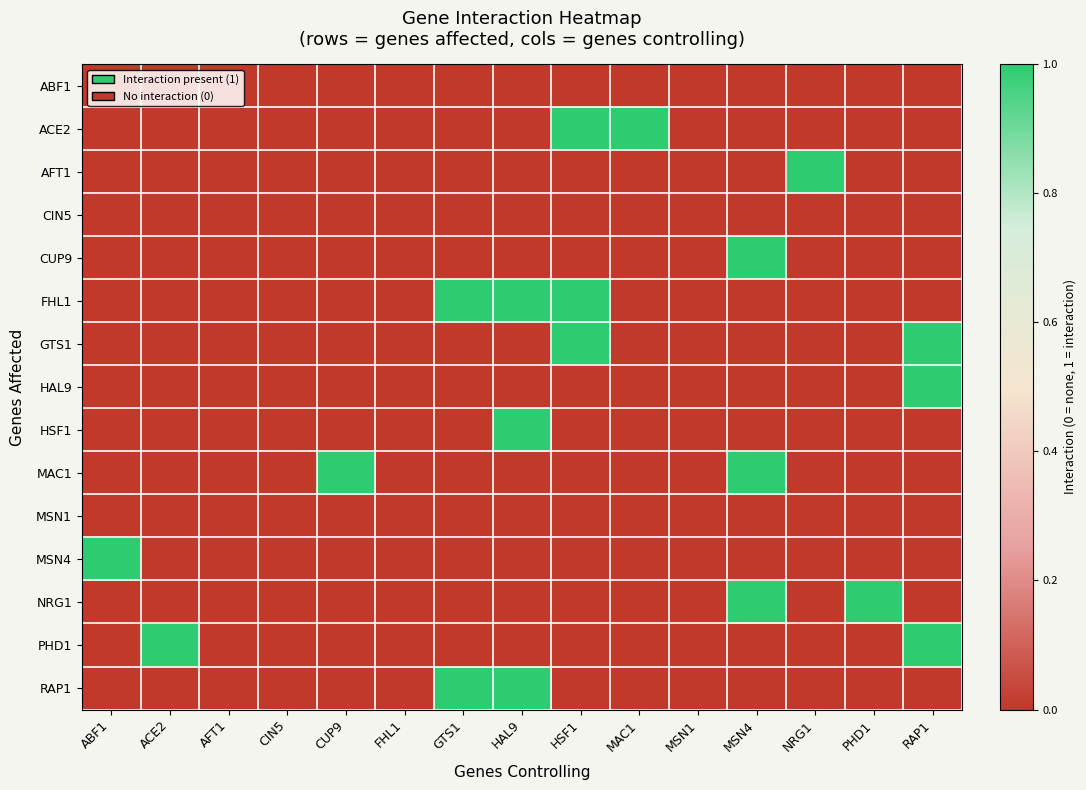

Reading right to left, what are all the values shown in this chart?

ABF1: RAP1=0	PHD1=0	NRG1=0	MSN4=0	MSN1=0	MAC1=0	HSF1=0	HAL9=0	GTS1=0	FHL1=0	CUP9=0	CIN5=0	AFT1=0	ACE2=0	ABF1=0
ACE2: RAP1=0	PHD1=0	NRG1=0	MSN4=0	MSN1=0	MAC1=1	HSF1=1	HAL9=0	GTS1=0	FHL1=0	CUP9=0	CIN5=0	AFT1=0	ACE2=0	ABF1=0
AFT1: RAP1=0	PHD1=0	NRG1=1	MSN4=0	MSN1=0	MAC1=0	HSF1=0	HAL9=0	GTS1=0	FHL1=0	CUP9=0	CIN5=0	AFT1=0	ACE2=0	ABF1=0
CIN5: RAP1=0	PHD1=0	NRG1=0	MSN4=0	MSN1=0	MAC1=0	HSF1=0	HAL9=0	GTS1=0	FHL1=0	CUP9=0	CIN5=0	AFT1=0	ACE2=0	ABF1=0
CUP9: RAP1=0	PHD1=0	NRG1=0	MSN4=1	MSN1=0	MAC1=0	HSF1=0	HAL9=0	GTS1=0	FHL1=0	CUP9=0	CIN5=0	AFT1=0	ACE2=0	ABF1=0
FHL1: RAP1=0	PHD1=0	NRG1=0	MSN4=0	MSN1=0	MAC1=0	HSF1=1	HAL9=1	GTS1=1	FHL1=0	CUP9=0	CIN5=0	AFT1=0	ACE2=0	ABF1=0
GTS1: RAP1=1	PHD1=0	NRG1=0	MSN4=0	MSN1=0	MAC1=0	HSF1=1	HAL9=0	GTS1=0	FHL1=0	CUP9=0	CIN5=0	AFT1=0	ACE2=0	ABF1=0
HAL9: RAP1=1	PHD1=0	NRG1=0	MSN4=0	MSN1=0	MAC1=0	HSF1=0	HAL9=0	GTS1=0	FHL1=0	CUP9=0	CIN5=0	AFT1=0	ACE2=0	ABF1=0
HSF1: RAP1=0	PHD1=0	NRG1=0	MSN4=0	MSN1=0	MAC1=0	HSF1=0	HAL9=1	GTS1=0	FHL1=0	CUP9=0	CIN5=0	AFT1=0	ACE2=0	ABF1=0
MAC1: RAP1=0	PHD1=0	NRG1=0	MSN4=1	MSN1=0	MAC1=0	HSF1=0	HAL9=0	GTS1=0	FHL1=0	CUP9=1	CIN5=0	AFT1=0	ACE2=0	ABF1=0
MSN1: RAP1=0	PHD1=0	NRG1=0	MSN4=0	MSN1=0	MAC1=0	HSF1=0	HAL9=0	GTS1=0	FHL1=0	CUP9=0	CIN5=0	AFT1=0	ACE2=0	ABF1=0
MSN4: RAP1=0	PHD1=0	NRG1=0	MSN4=0	MSN1=0	MAC1=0	HSF1=0	HAL9=0	GTS1=0	FHL1=0	CUP9=0	CIN5=0	AFT1=0	ACE2=0	ABF1=1
NRG1: RAP1=0	PHD1=1	NRG1=0	MSN4=1	MSN1=0	MAC1=0	HSF1=0	HAL9=0	GTS1=0	FHL1=0	CUP9=0	CIN5=0	AFT1=0	ACE2=0	ABF1=0
PHD1: RAP1=1	PHD1=0	NRG1=0	MSN4=0	MSN1=0	MAC1=0	HSF1=0	HAL9=0	GTS1=0	FHL1=0	CUP9=0	CIN5=0	AFT1=0	ACE2=1	ABF1=0
RAP1: RAP1=0	PHD1=0	NRG1=0	MSN4=0	MSN1=0	MAC1=0	HSF1=0	HAL9=1	GTS1=1	FHL1=0	CUP9=0	CIN5=0	AFT1=0	ACE2=0	ABF1=0